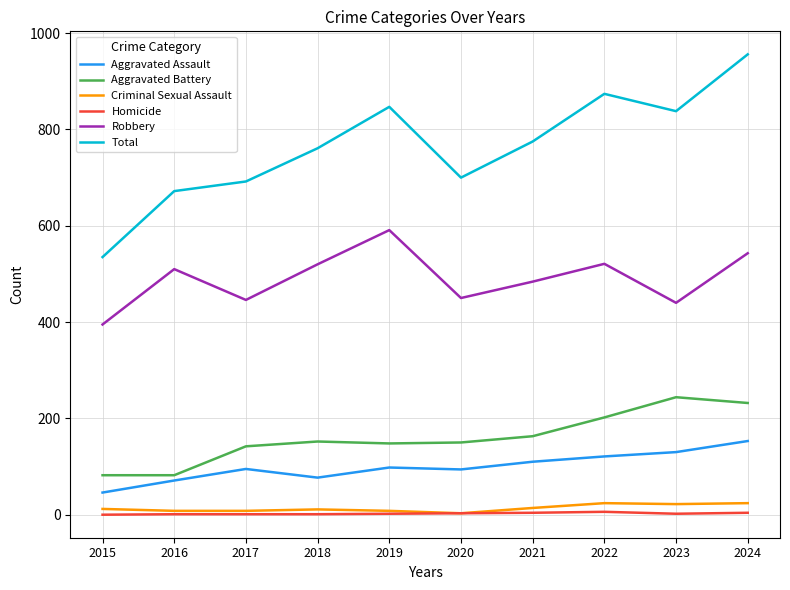

Which series has the widest spread of values?

Total